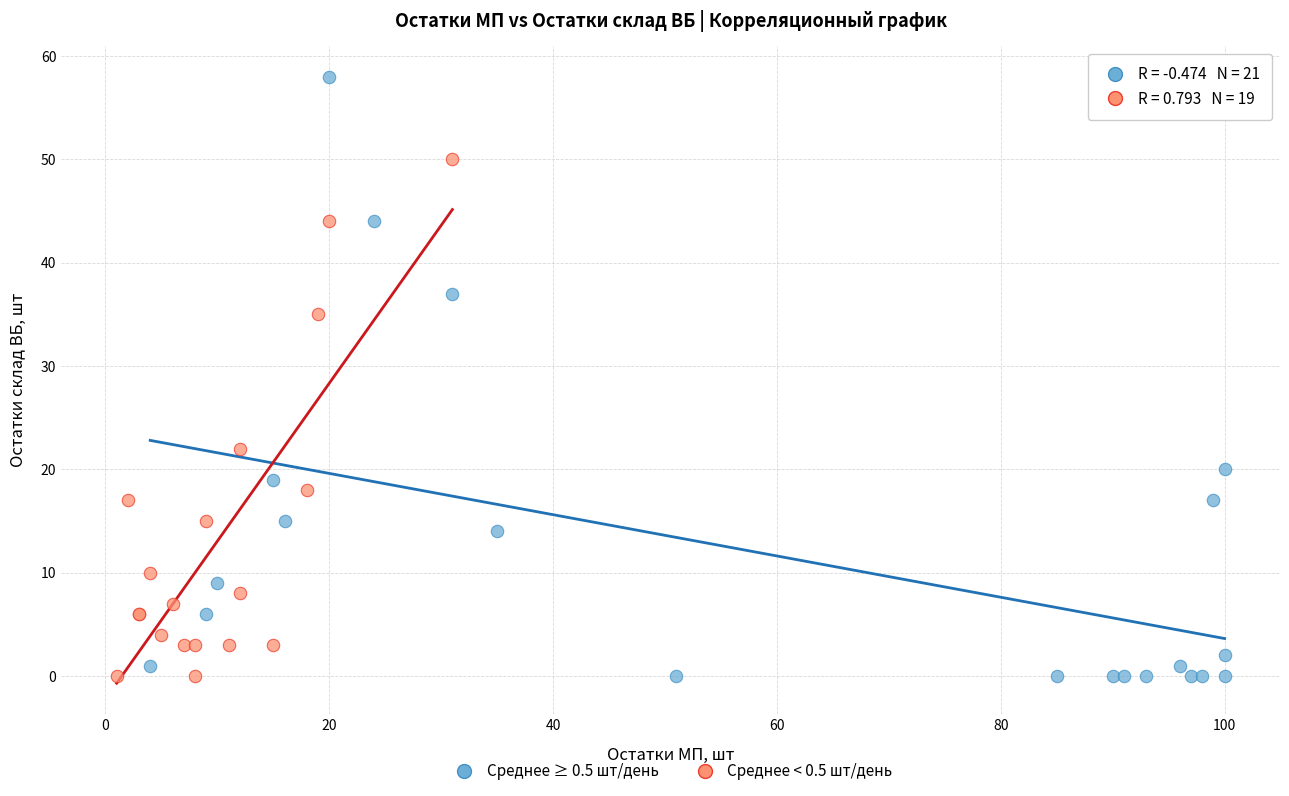

Which series contains the highest Y value?

Среднее ≥ 0.5 шт/день